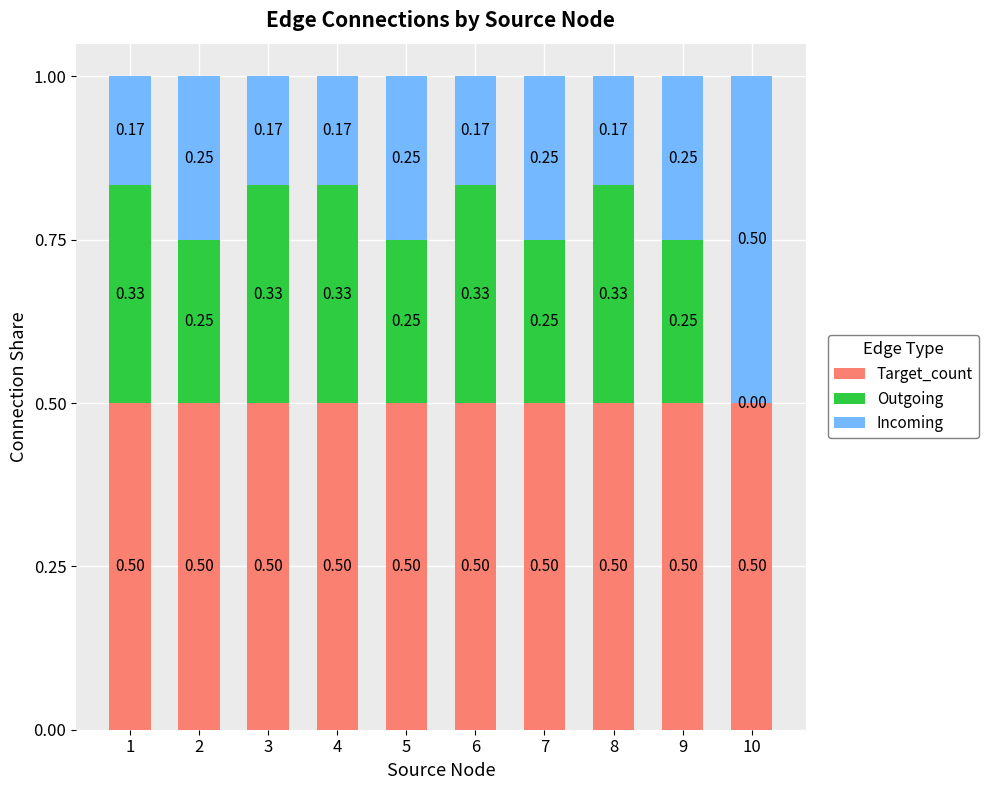

The value of Target_count at 5 is 0.5. True or false?

True